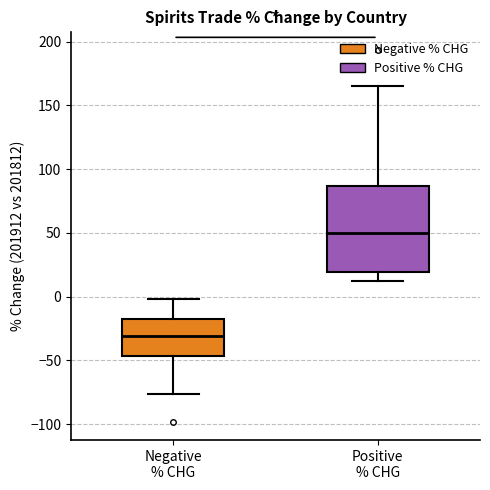

Where is the upper edge of the box for Positive % CHG on the y-axis? The values are not printed on the chart, so give them approximately, as read against the axis.

85